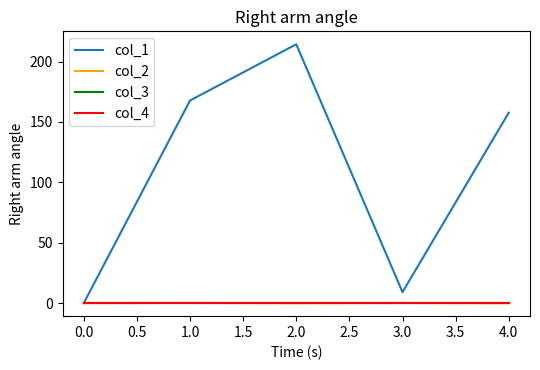

How many col_2 values are between 0 and 1?

3